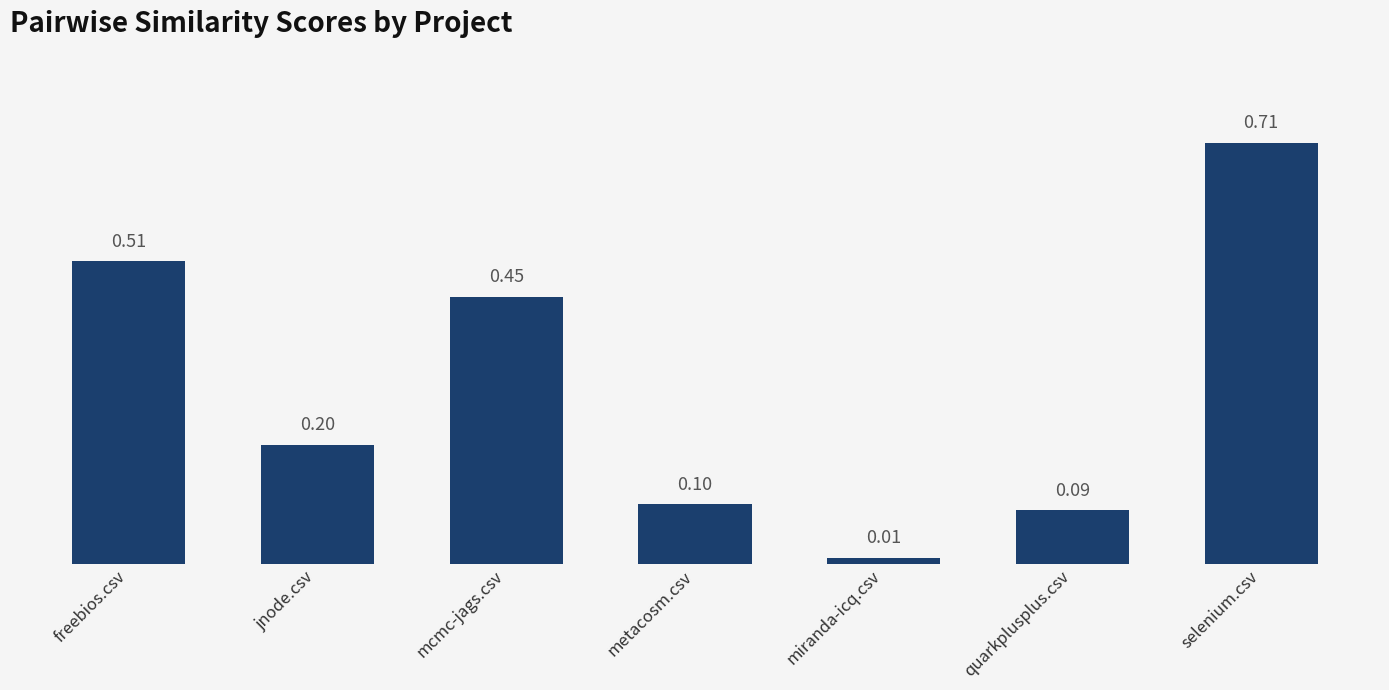

Rank the categories by value from highest to lowest.

selenium.csv, freebios.csv, mcmc-jags.csv, jnode.csv, metacosm.csv, quarkplusplus.csv, miranda-icq.csv